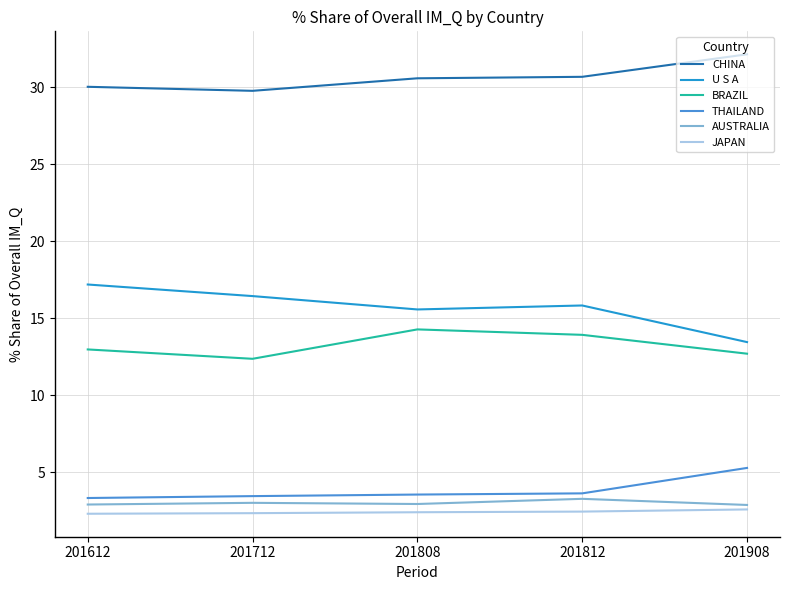

What is the difference between the second highest and second lowest values in the BRAZIL series?

1.2